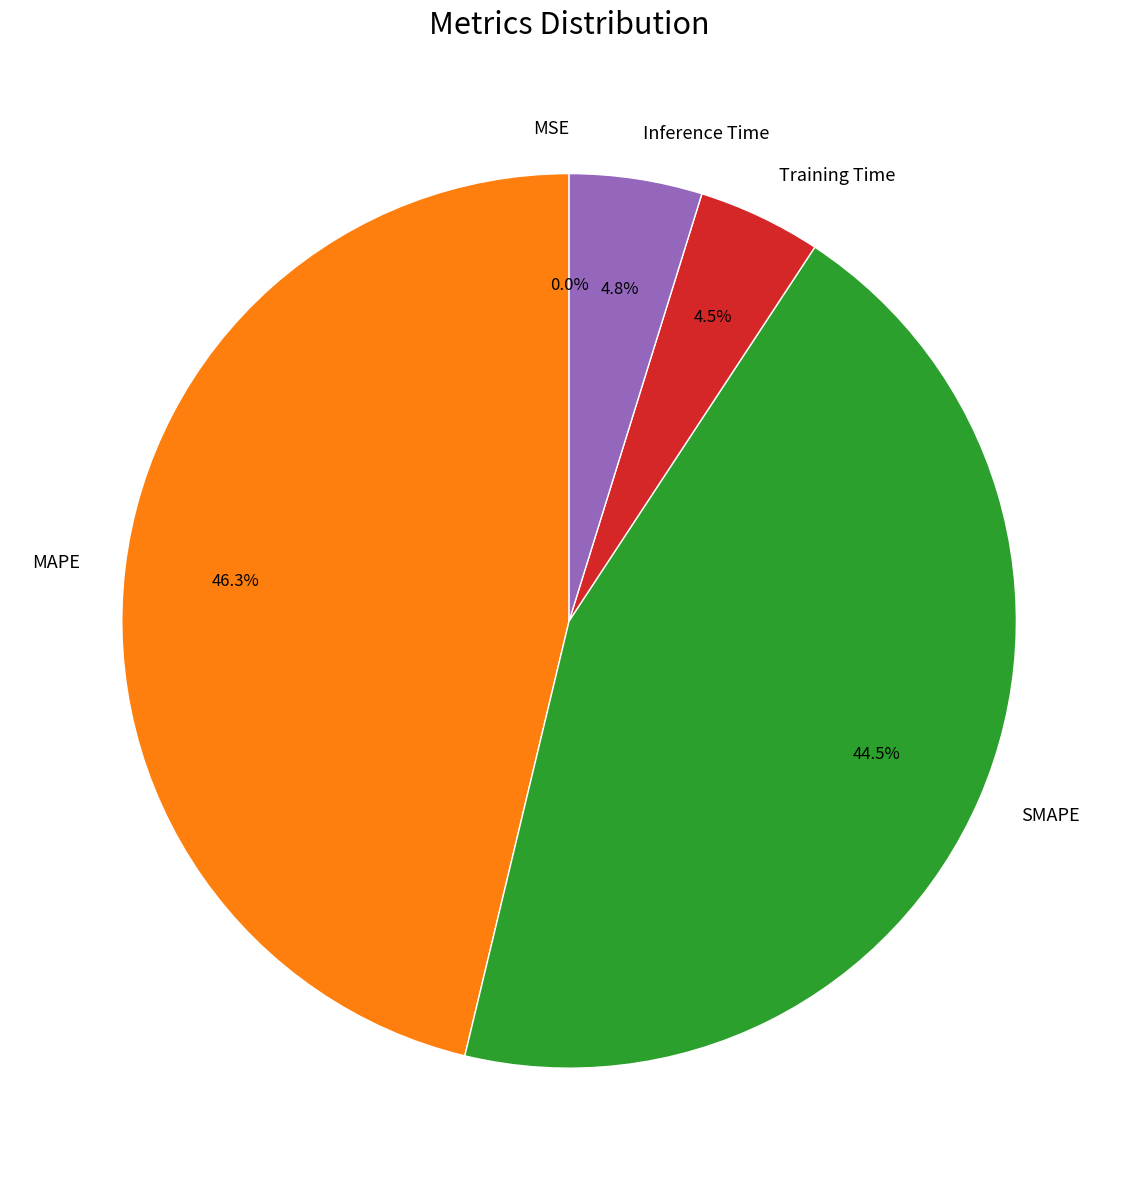

How much of the chart is everything except MAPE?

53.7%